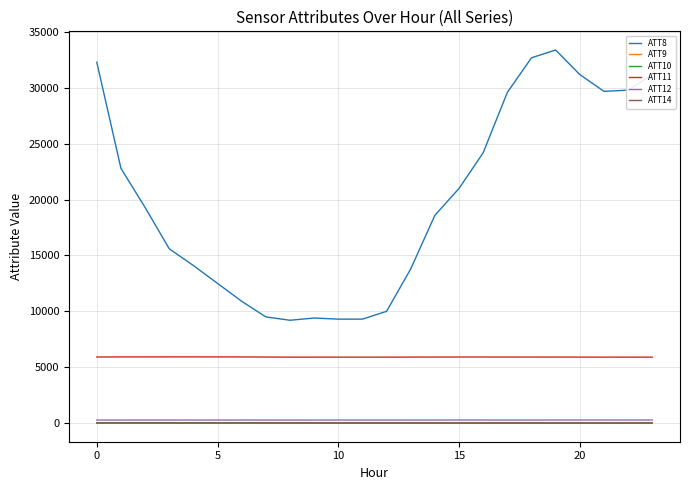

Which series has the largest range (max minus min)?

ATT8